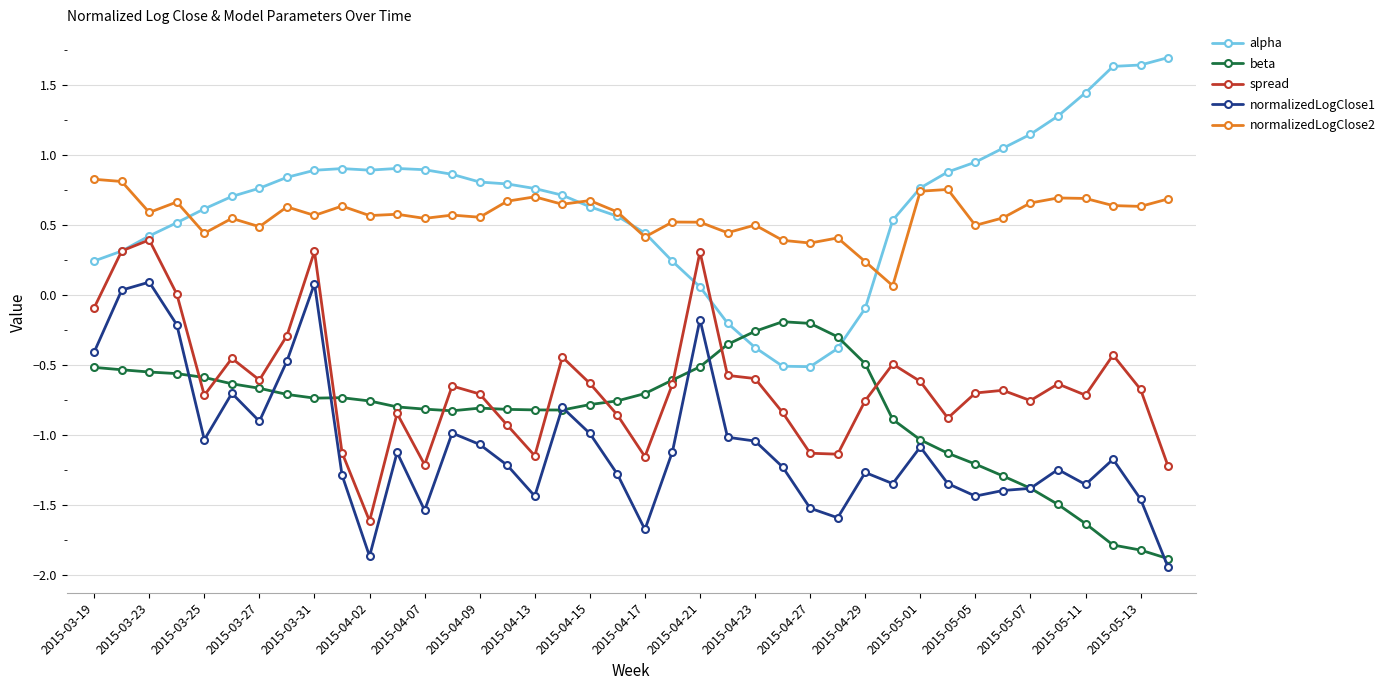

List the series in order of their peak value, highest first.

alpha, normalizedLogClose2, spread, normalizedLogClose1, beta